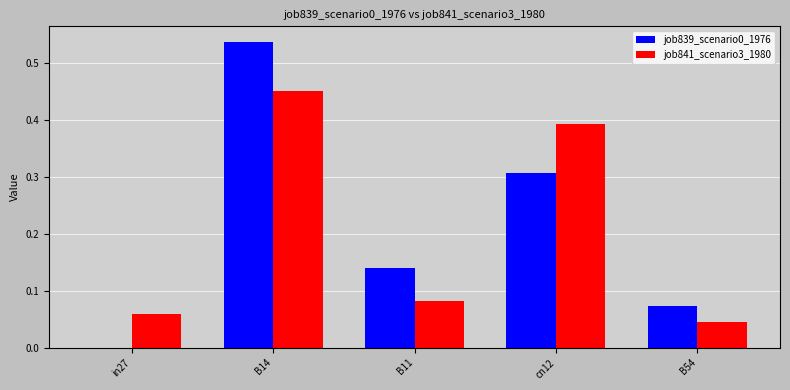

What is the total value across all series at B14?

1.0